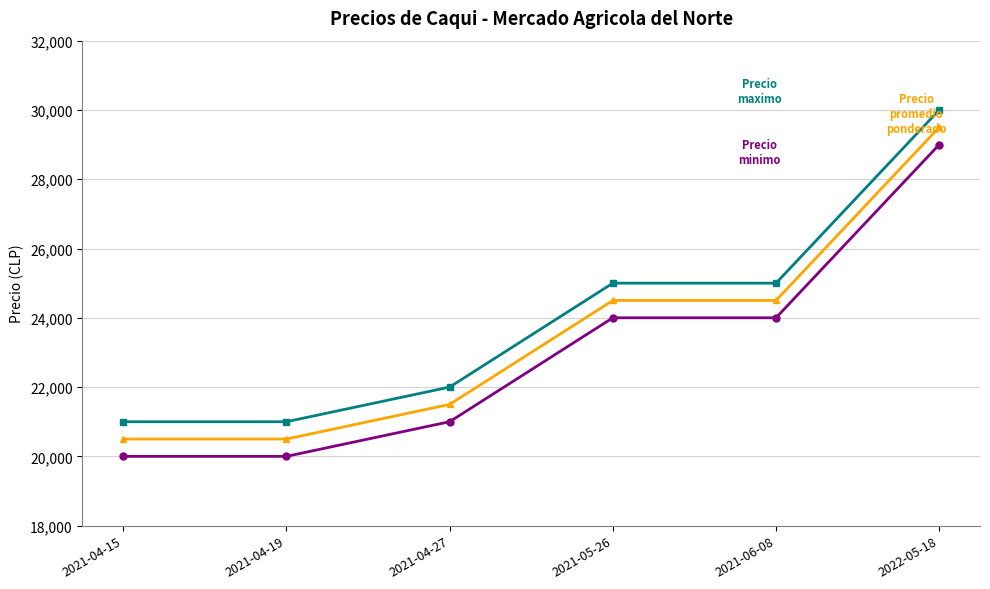

How many lines are shown in the chart?

3